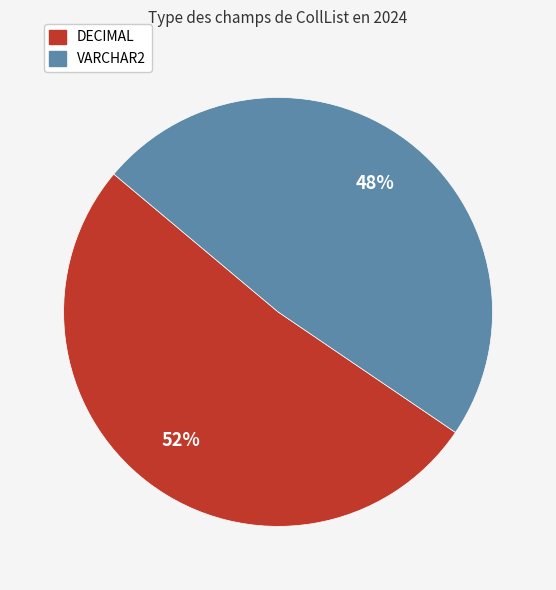

Is it true that DECIMAL is 52% of the pie?

True